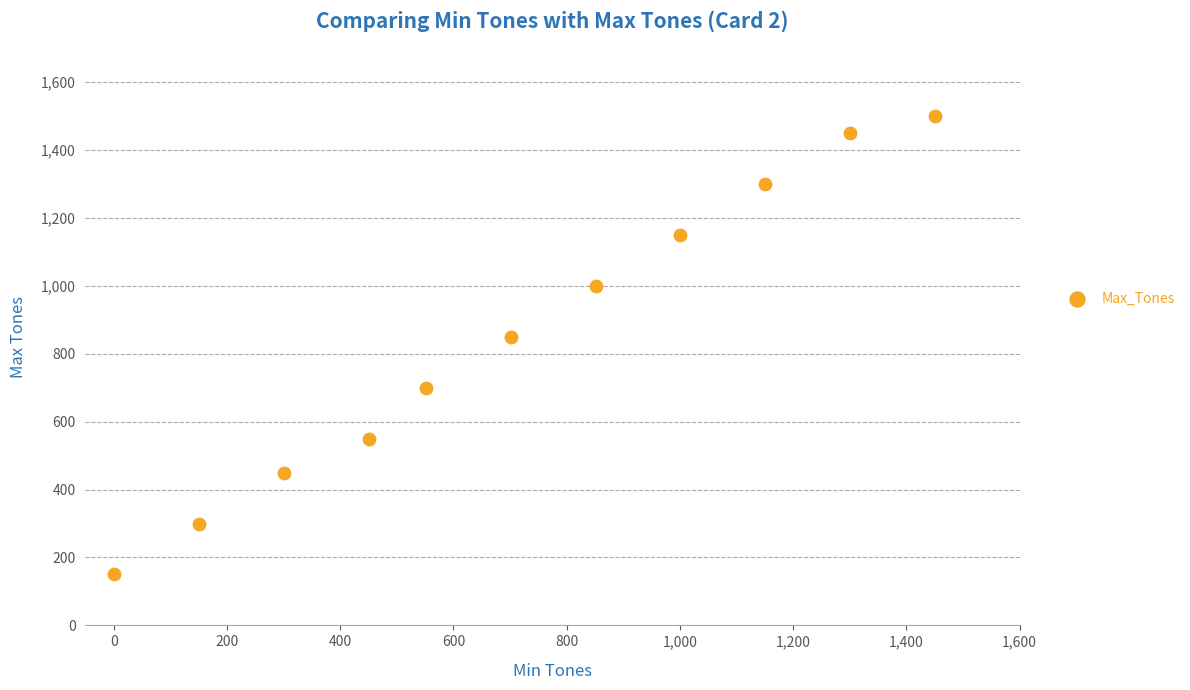

What Y value in the scatter plot is closest to 825?

850